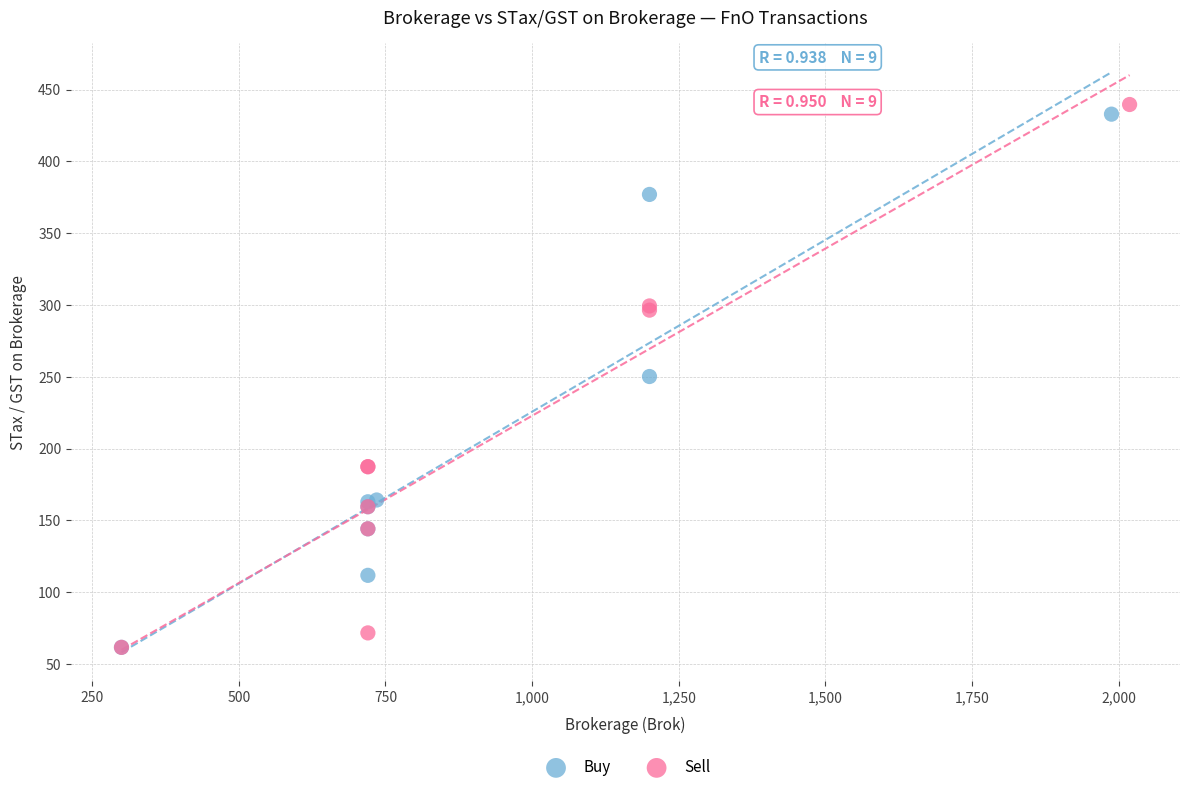

Which series contains the highest Y value?

Sell